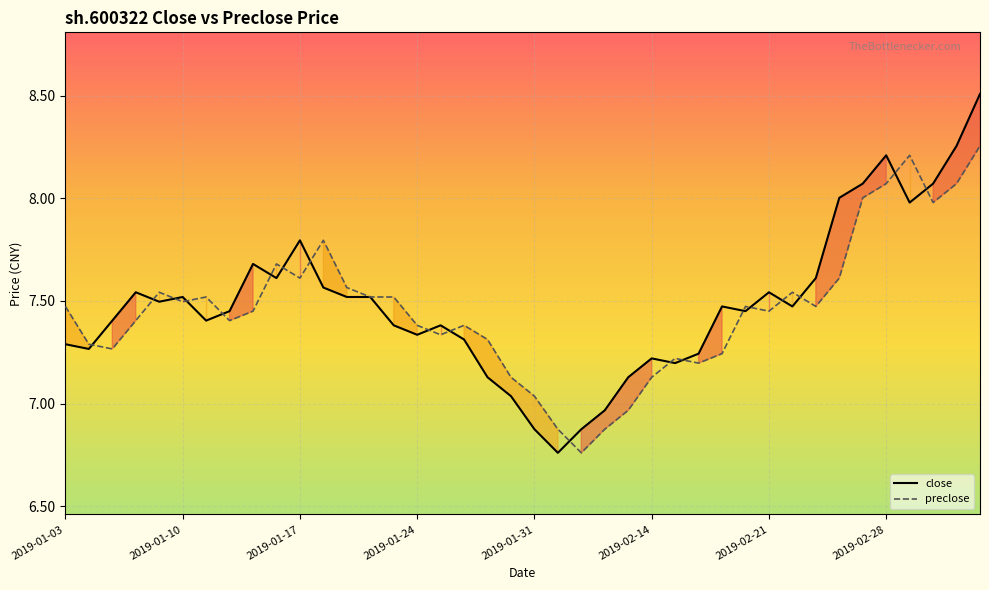

What is the highest value of the preclose series?

8.3